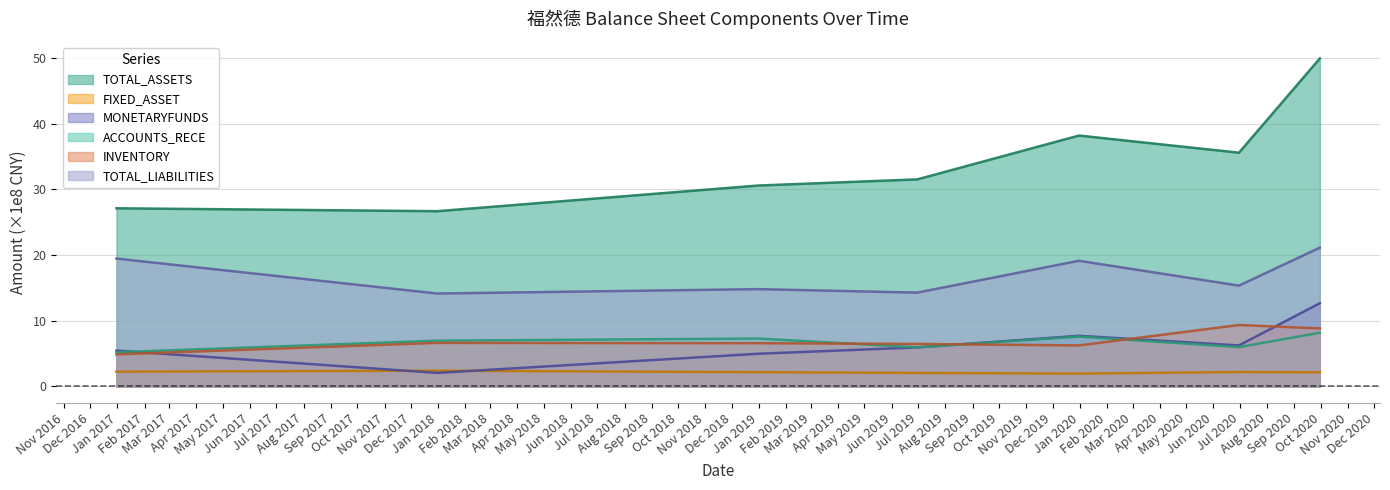

Reading left to right, transcribe all the data shown in this chart.

TOTAL_ASSETS: 27.1	26.7	30.6	31.5	38.2	35.6	49.9
FIXED_ASSET: 2.3	2.4	2.2	2.0	1.9	2.2	2.1
MONETARYFUNDS: 5.5	2.1	5.0	5.9	7.7	6.2	12.7
ACCOUNTS_RECE: 5.2	7.0	7.3	5.9	7.6	6.0	8.2
INVENTORY: 4.9	6.6	6.6	6.5	6.2	9.3	8.8
TOTAL_LIABILITIES: 19.5	14.1	14.8	14.3	19.1	15.3	21.1